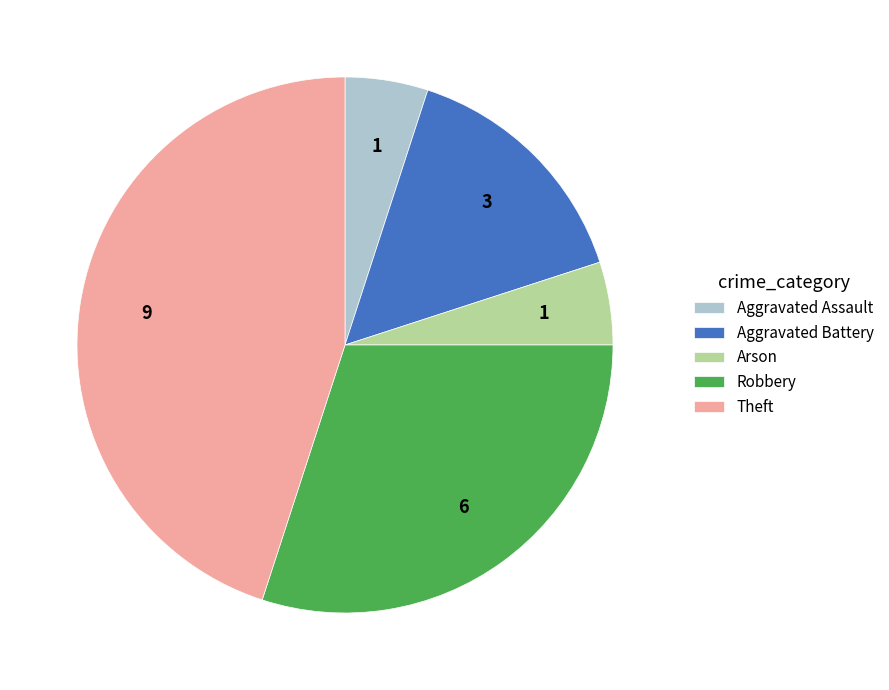

Combined, do Theft and Aggravated Battery account for over 50%?

Yes